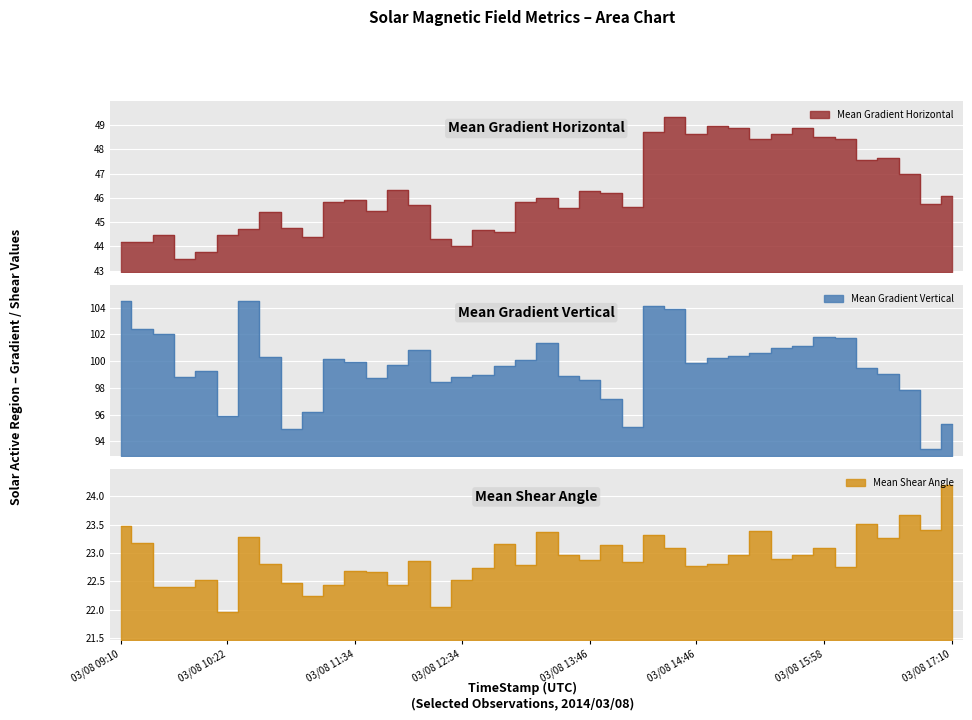

Rank the series at 03/08 11:34 from highest to lowest value.

Mean Gradient Vertical, Mean Gradient Horizontal, Mean Shear Angle